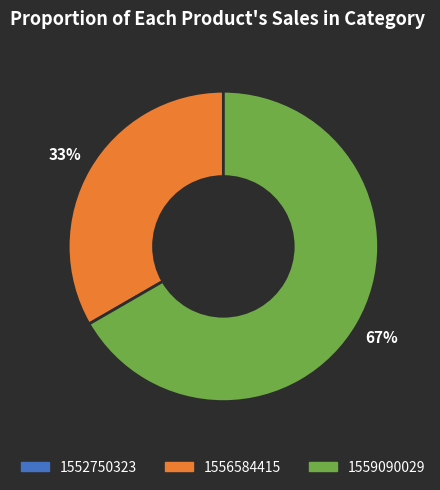

True or false: 1556584415 accounts for 43% of the total.

False